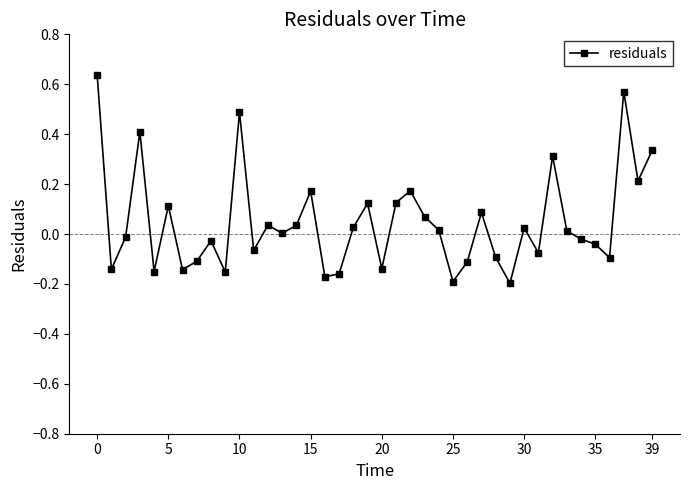

True or false: there are more than 0 points higher than both neighbors.

True